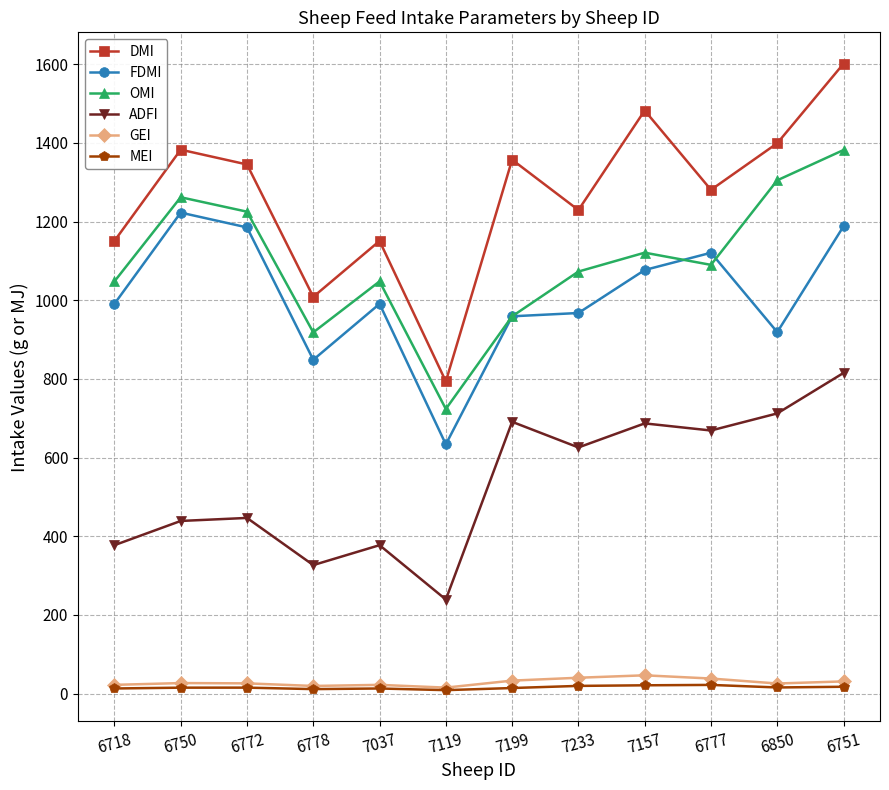

Is this an area chart (filled region under the line)?

No